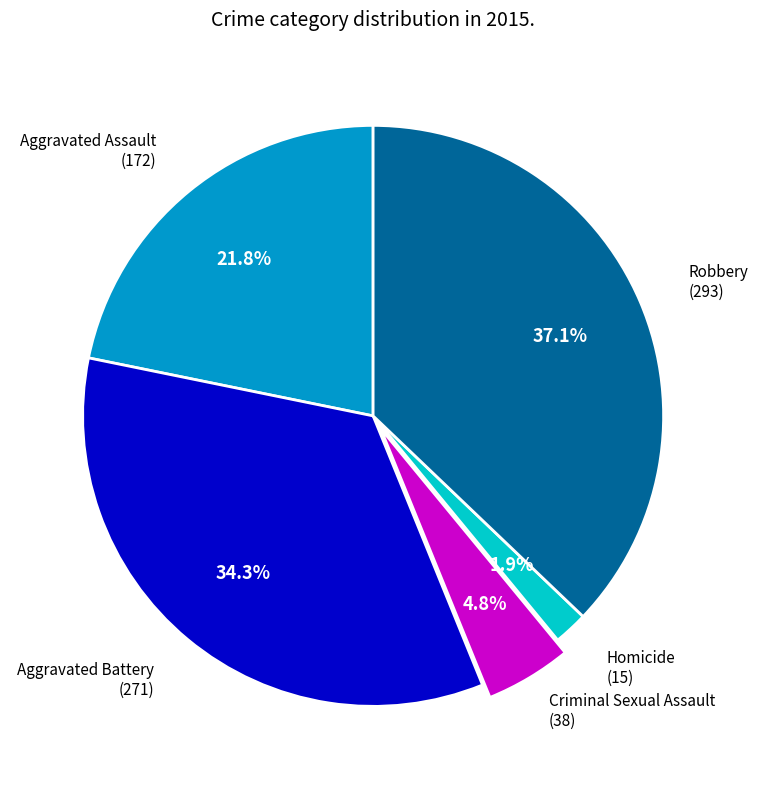

Does any single category account for the majority?

No